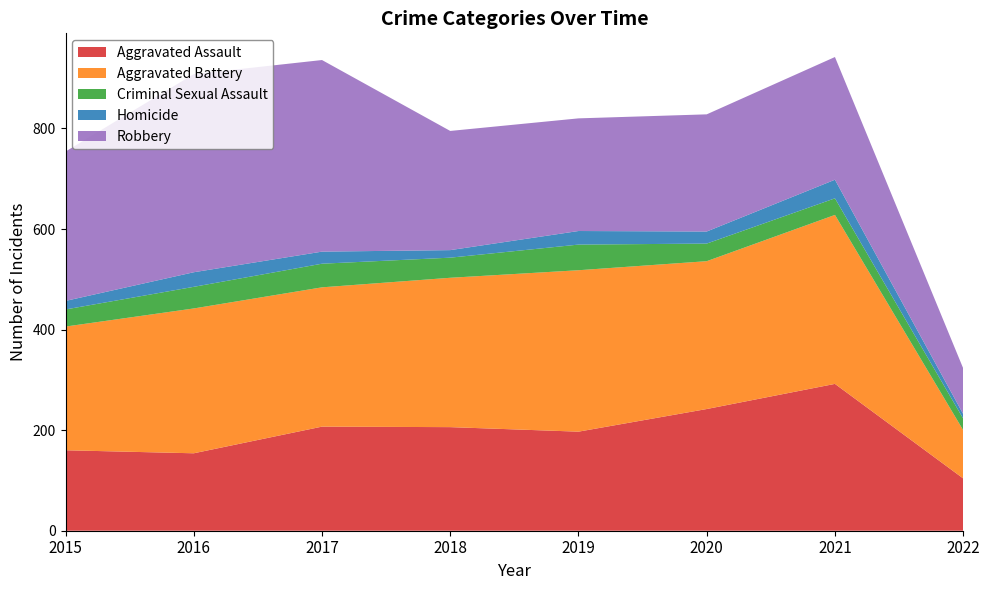

Reading right to left, what are all the values shown in this chart?

Aggravated Assault: 2022=104	2021=292	2020=242	2019=197	2018=206	2017=207	2016=154	2015=160
Aggravated Battery: 2022=96	2021=336	2020=294	2019=321	2018=297	2017=277	2016=288	2015=246
Criminal Sexual Assault: 2022=23	2021=33	2020=35	2019=51	2018=40	2017=47	2016=43	2015=34
Homicide: 2022=9	2021=37	2020=24	2019=27	2018=15	2017=24	2016=29	2015=17
Robbery: 2022=91	2021=244	2020=233	2019=224	2018=237	2017=381	2016=394	2015=297